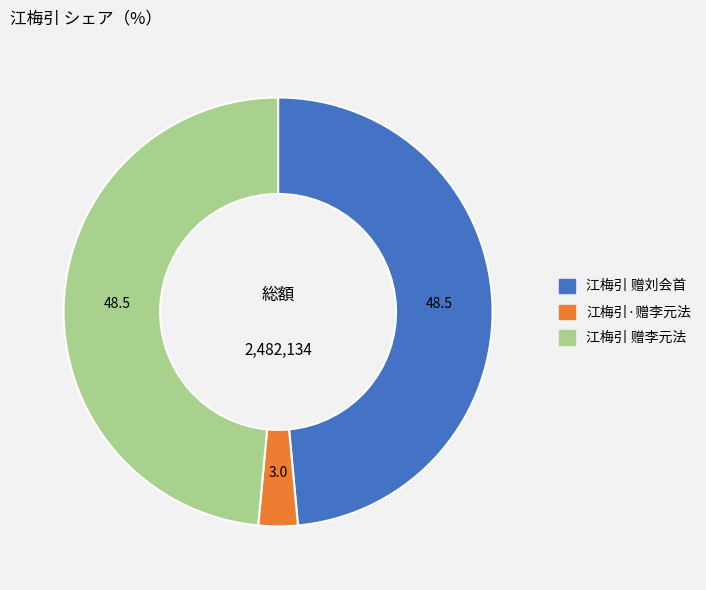

True or false: 江梅引 赠李元法 accounts for 42% of the total.

False